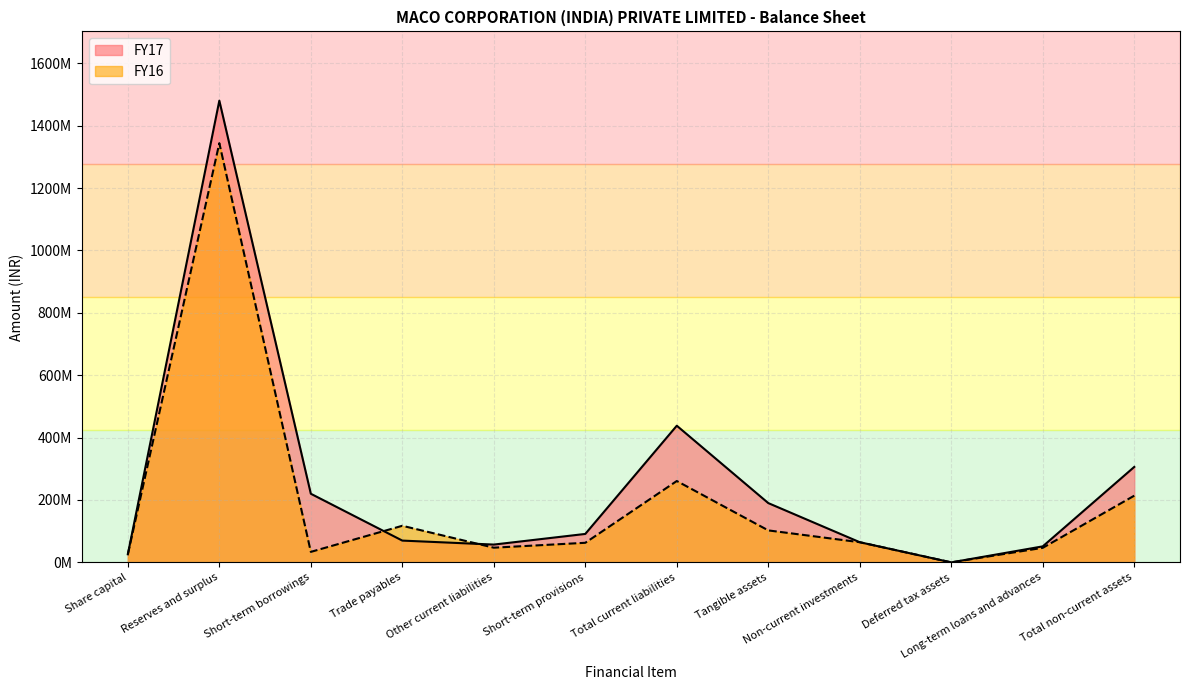

Which category has the lowest value in the FY17 series?

Deferred tax assets